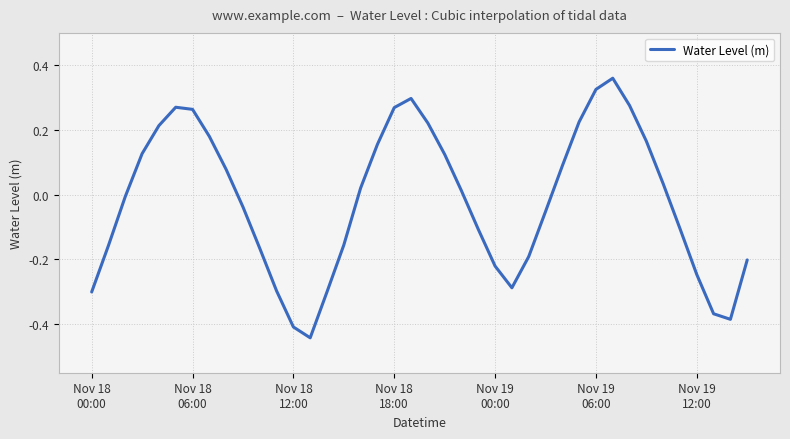

How many lines are shown in the chart?

1